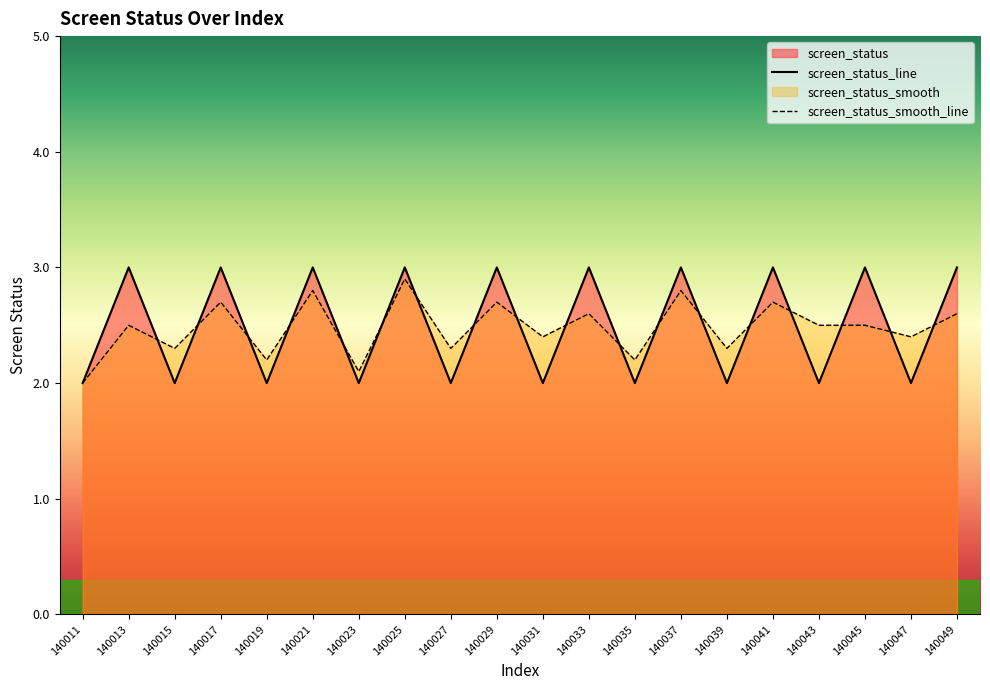

What is the difference between the maximum and minimum values in the screen_status_smooth series?

0.9